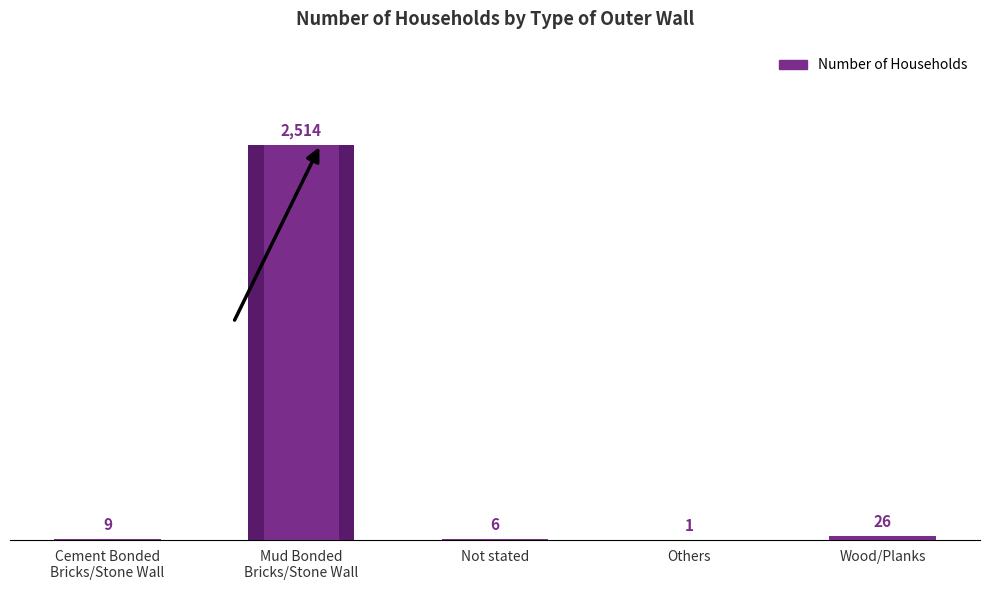

Reading left to right, transcribe all the data shown in this chart.

Cement Bonded
Bricks/Stone Wall=9	Mud Bonded
Bricks/Stone Wall=2514	Not stated=6	Others=1	Wood/Planks=26